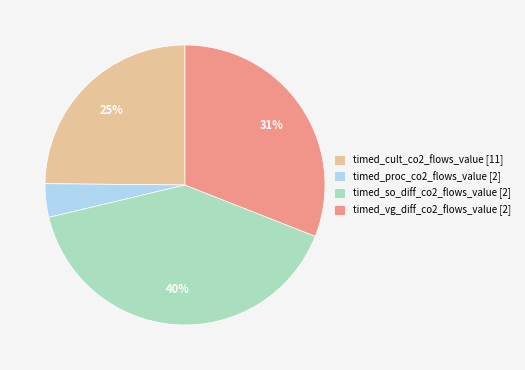

Which category has the biggest portion of the pie?

timed_so_diff_co2_flows_value [2]